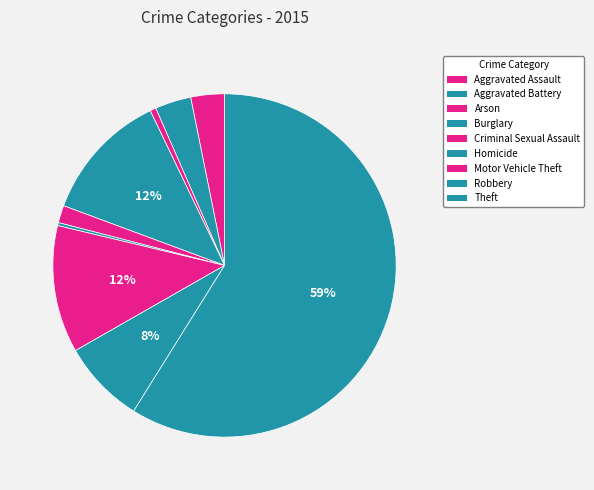

Does Robbery account for over 50% of the chart?

No